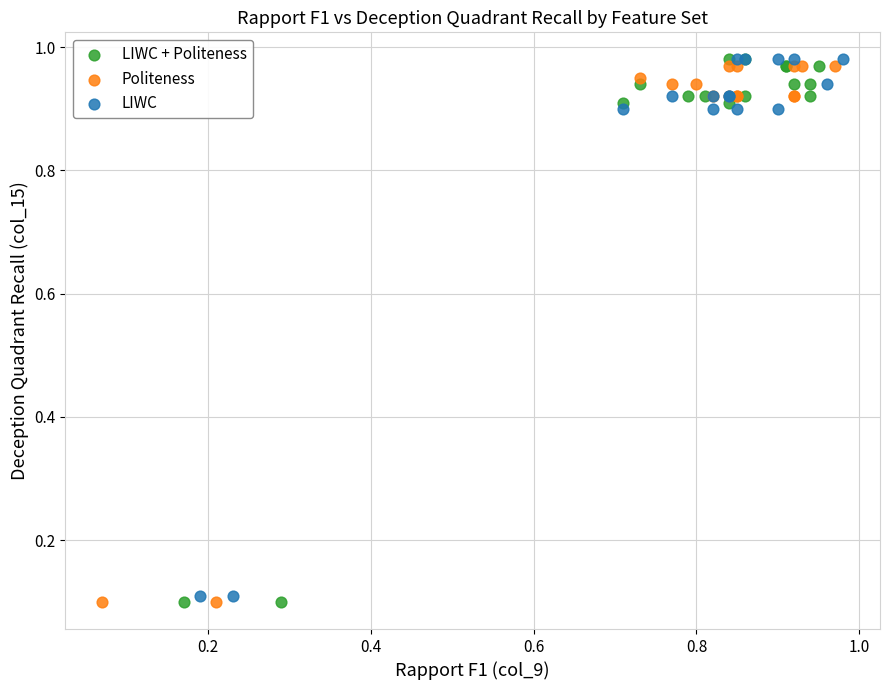

Which series has the widest spread of Y values?

LIWC + Politeness